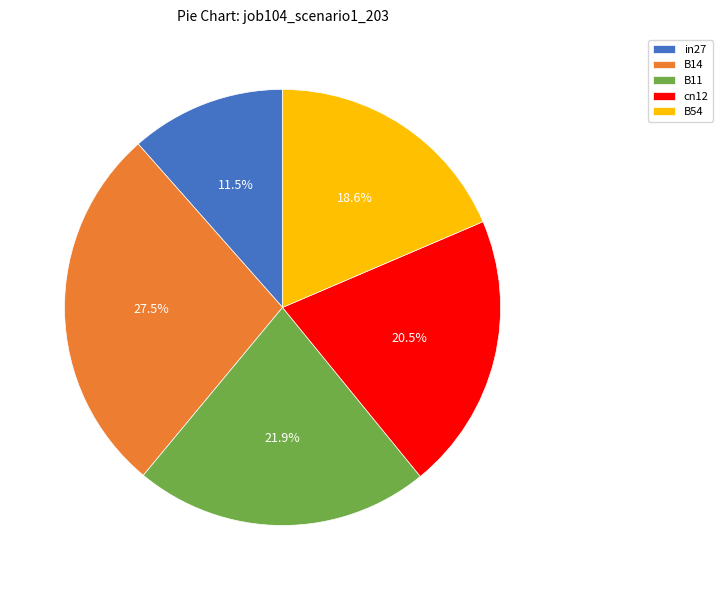

Rank the categories by value from lowest to highest.

in27, B54, cn12, B11, B14